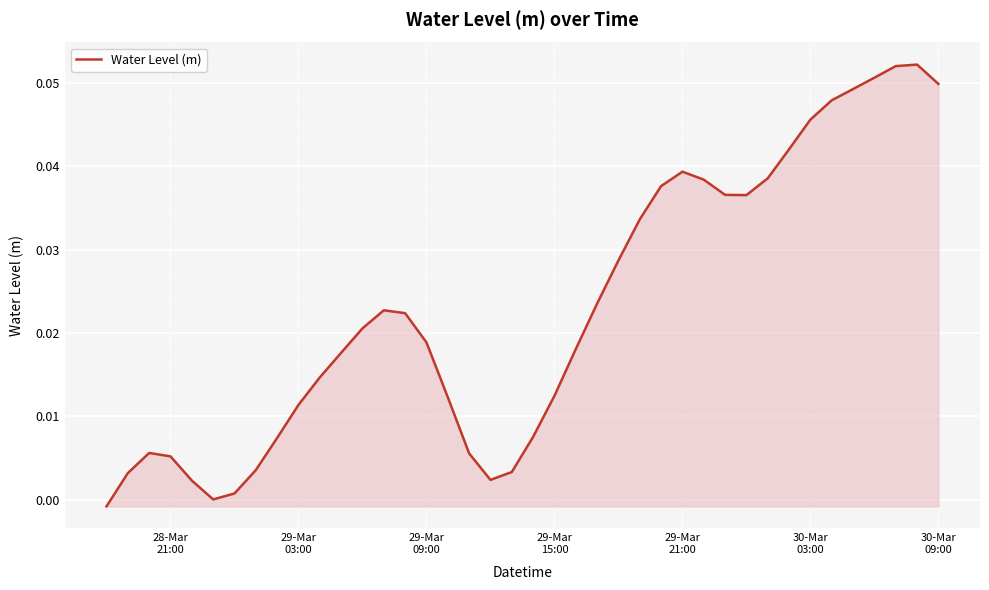

Is this an area chart (filled region under the line)?

Yes